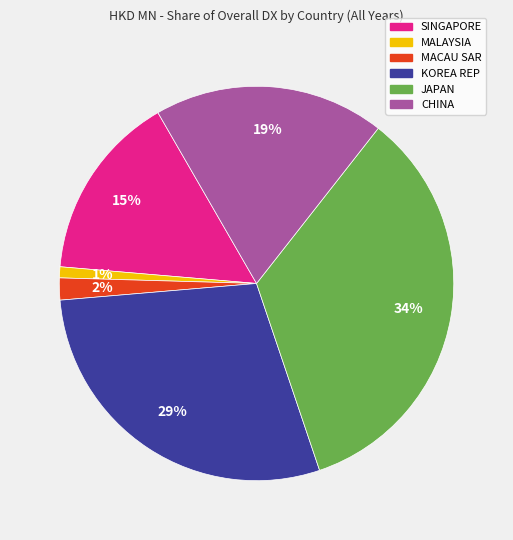

Is the sum of SINGAPORE and KOREA REP greater than half?

No